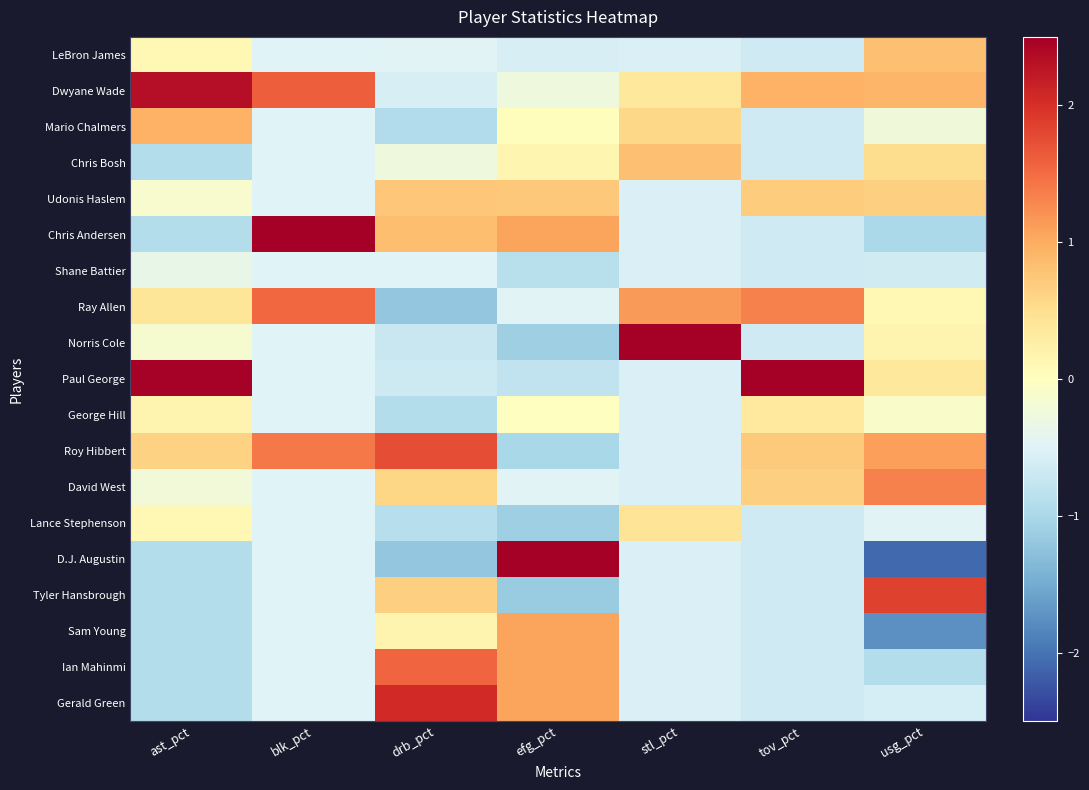

At how many categories does at least one series exceed 3?

2